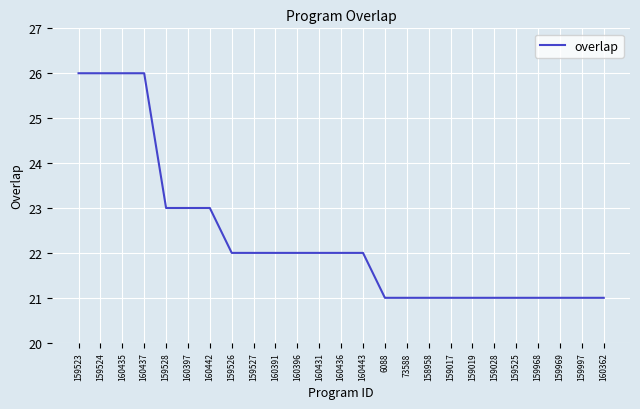

At which label does the data first exceed 22?

159523